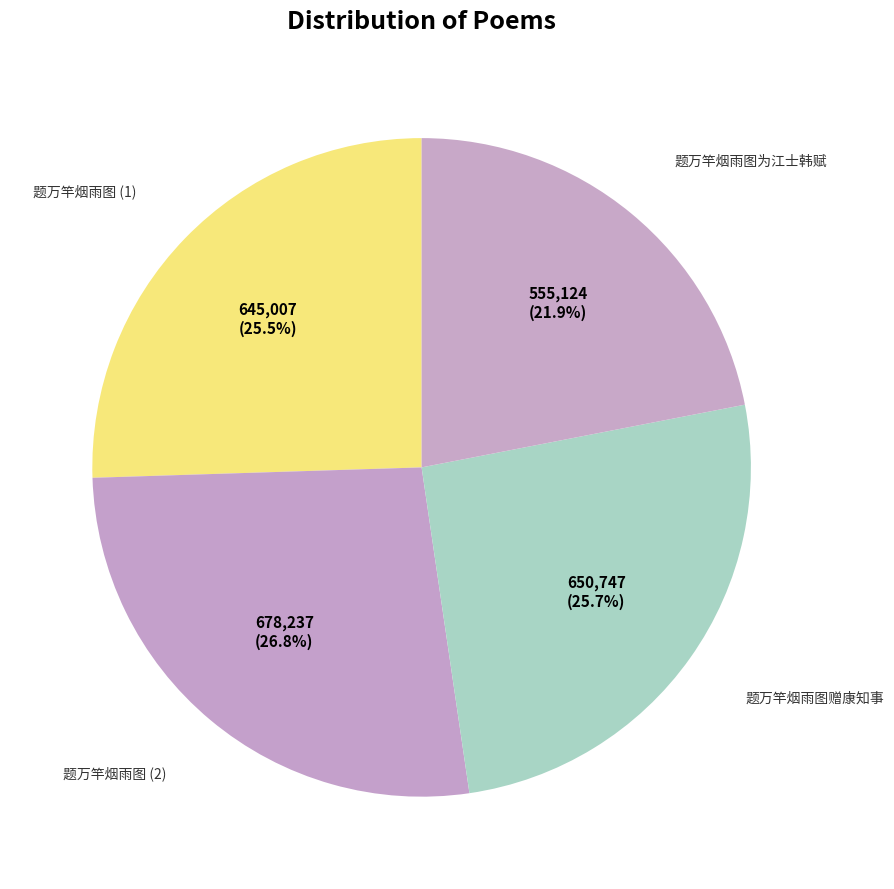

What is the smallest slice in the pie chart?

题万竿烟雨图为江士韩赋